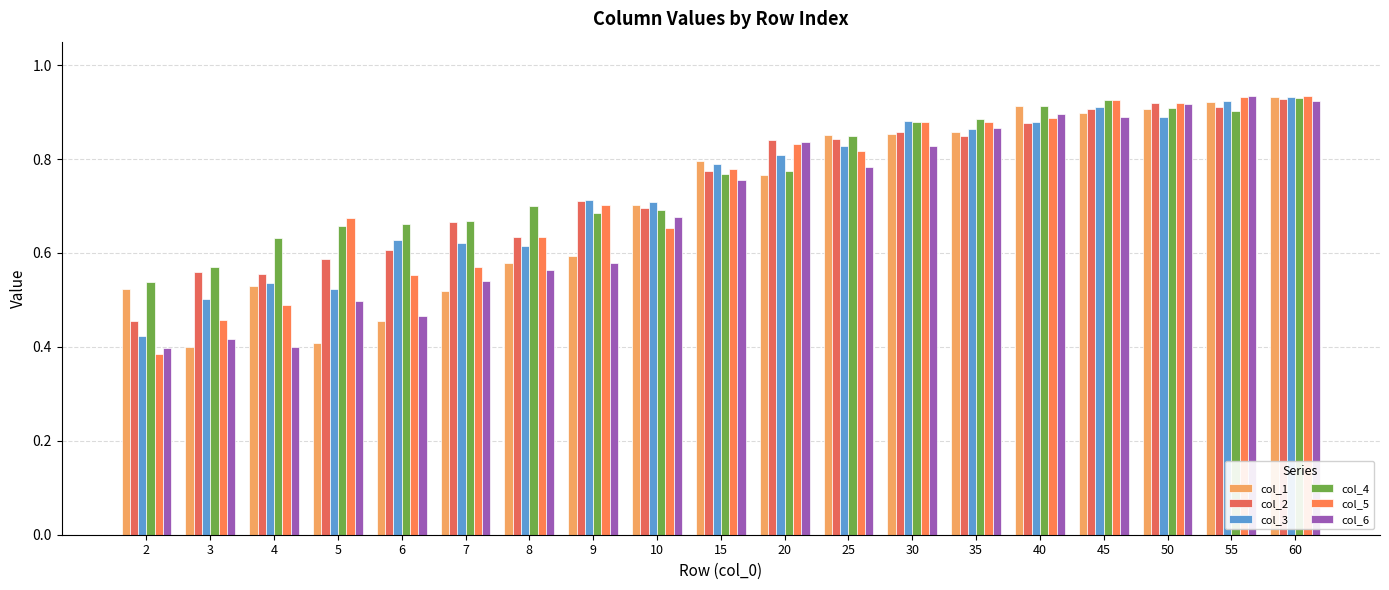

How many categories are shown in the chart?

19